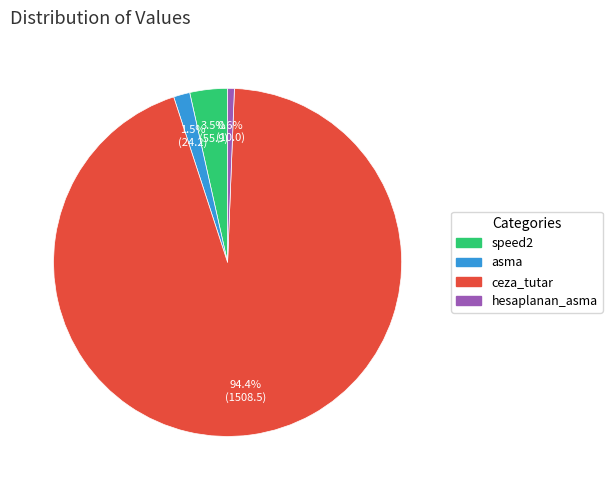

Between speed2 and asma, which is larger?

speed2